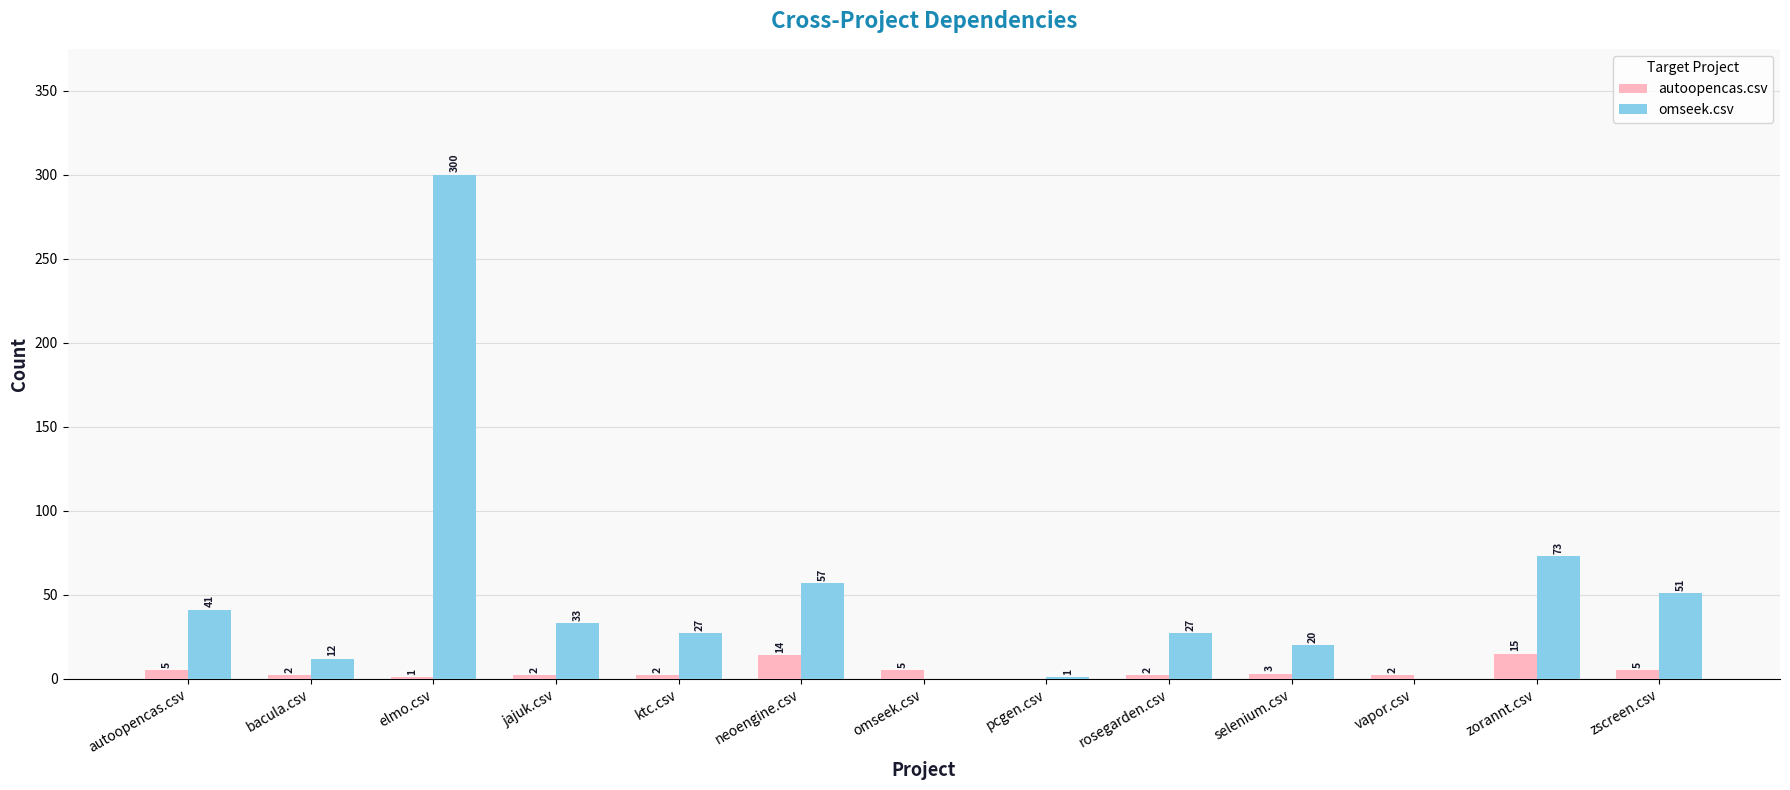

At which category is the sum across all series the highest?

elmo.csv